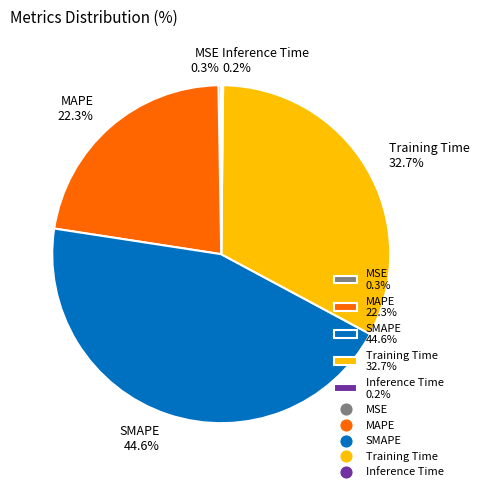

Which has a higher value, Training Time 32.7% or SMAPE 44.6%?

SMAPE 44.6%